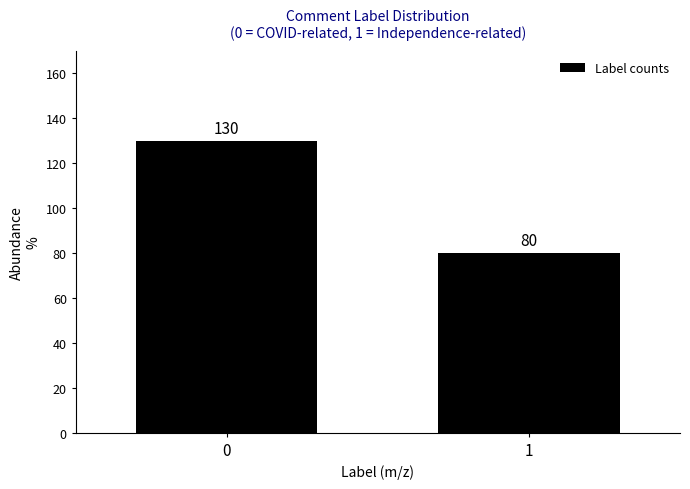

Reading left to right, transcribe all the data shown in this chart.

0=130	1=80